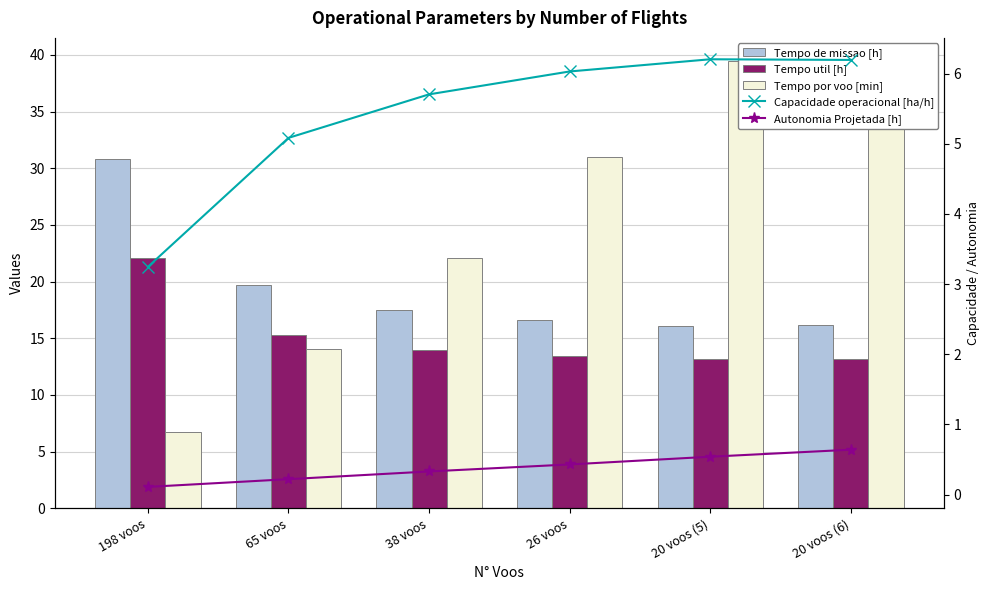

What is the average value of the Autonomia Projetada [h] series?

0.4